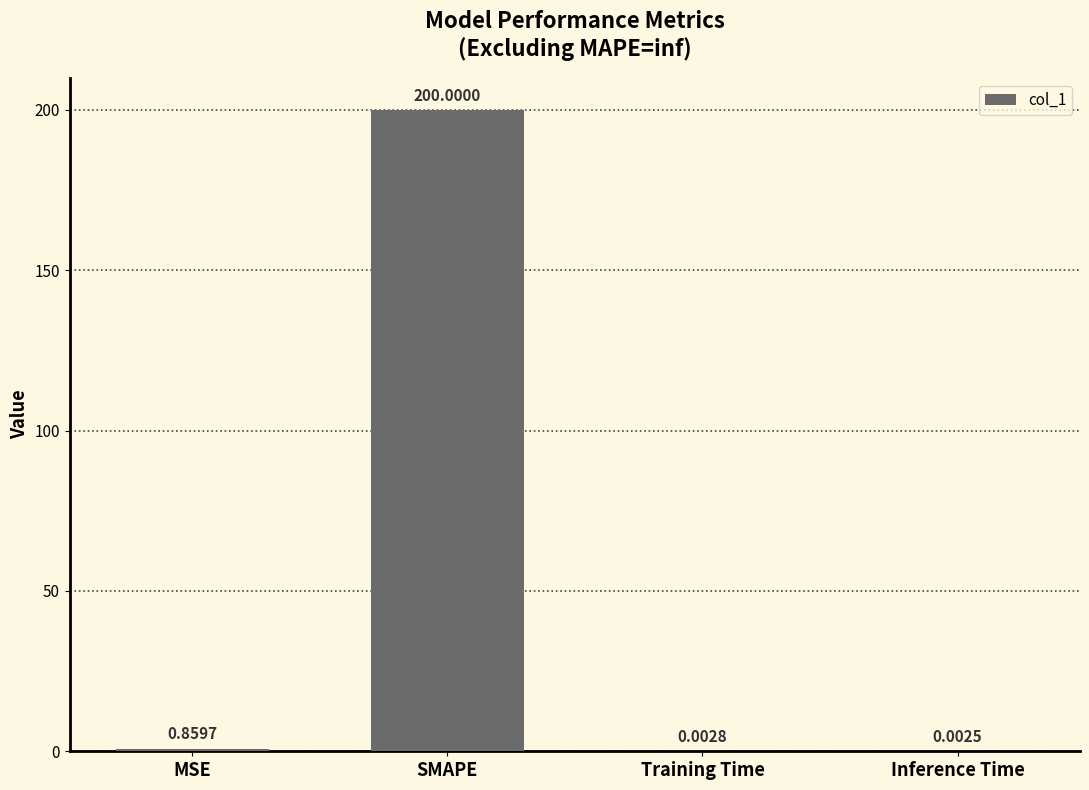

Are the bars horizontal?

No